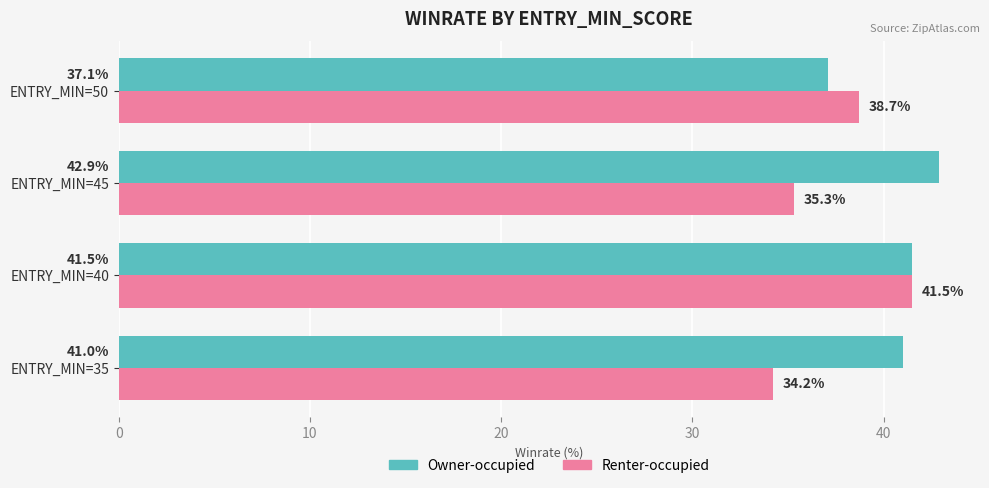

What is the difference between the Renter-occupied values at ENTRY_MIN=50 and ENTRY_MIN=35?

4.5